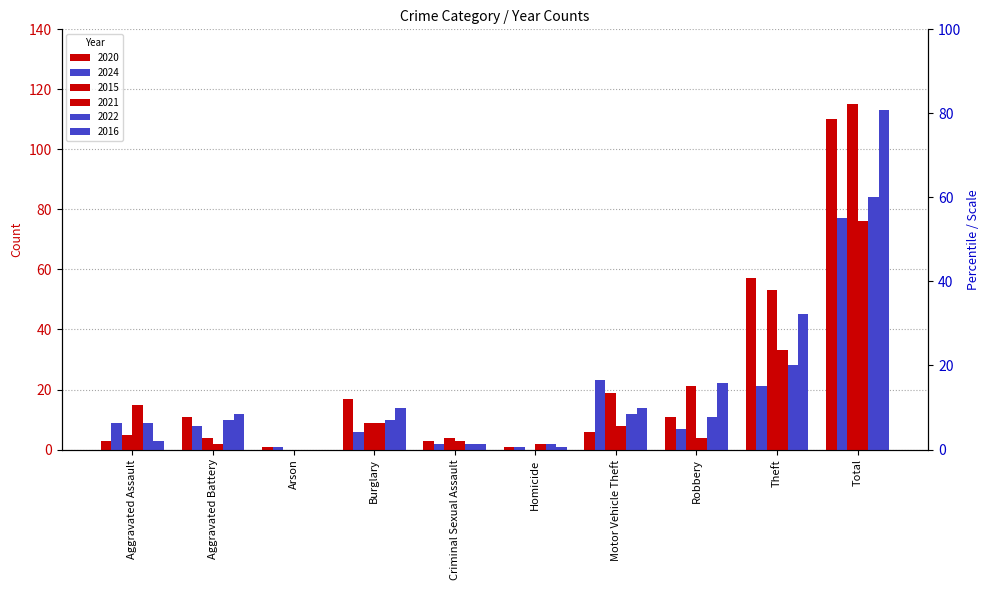

How many positive values does the 2022 series have?

9